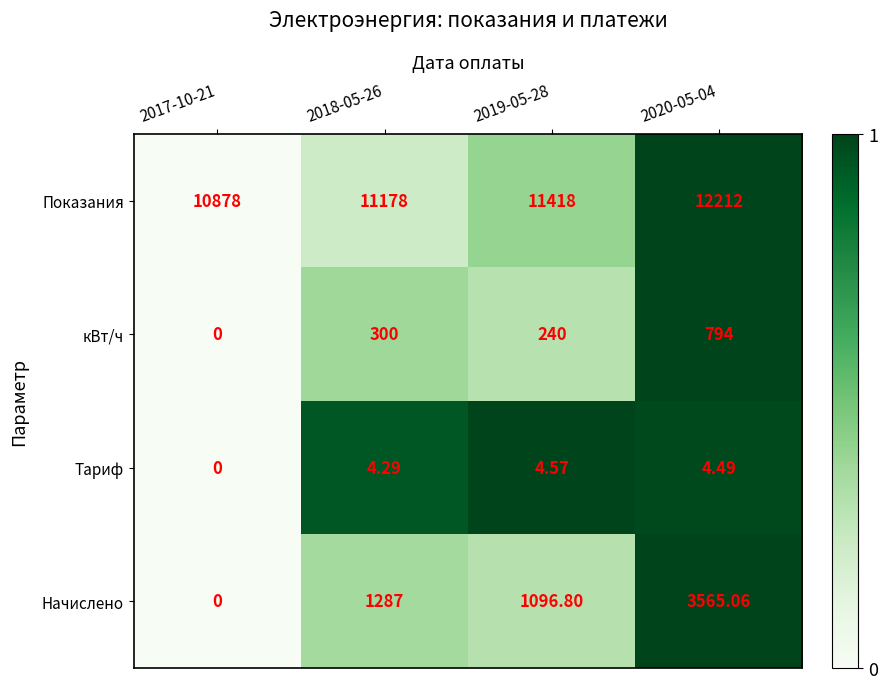

Is the value of кВт/ч at 2017-10-21 greater than the value of Показания at 2019-05-28?

No